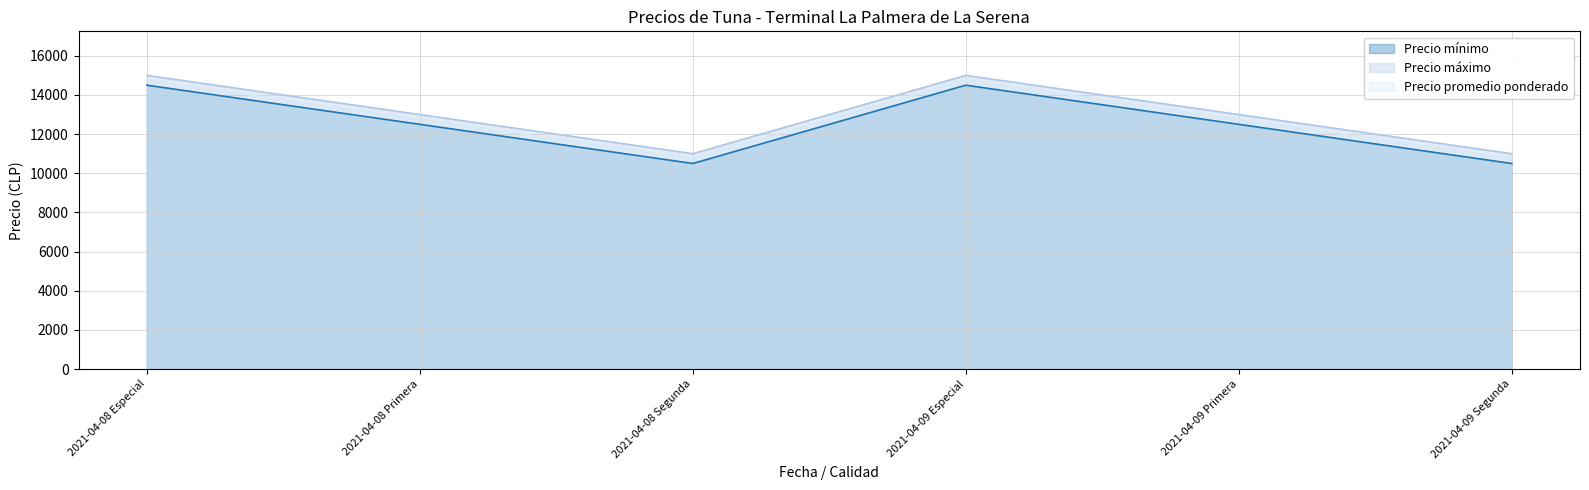

Reading left to right, what are all the values shown in this chart?

Precio mínimo: 14500	12500	10500	14500	12500	10500
Precio máximo: 15000	13000	11000	15000	13000	11000
Precio promedio ponderado: 14750	12750	10750	14750	12750	10750